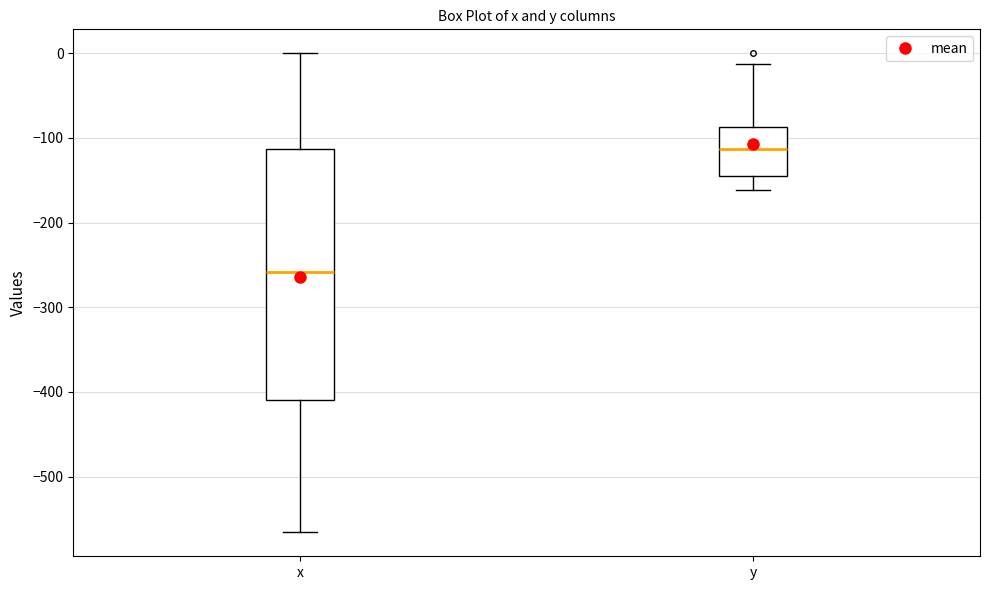

Reading left to right, read every box against the y-axis: the position of its median line, the range the box covers, and the ends of its whiskers. The values are not printed on the chart, so give them approximately, as read against the axis.

x: median -260, box -410 to -110, whiskers -570 to 0
y: median -110, box -140 to -90, whiskers -160 to -10